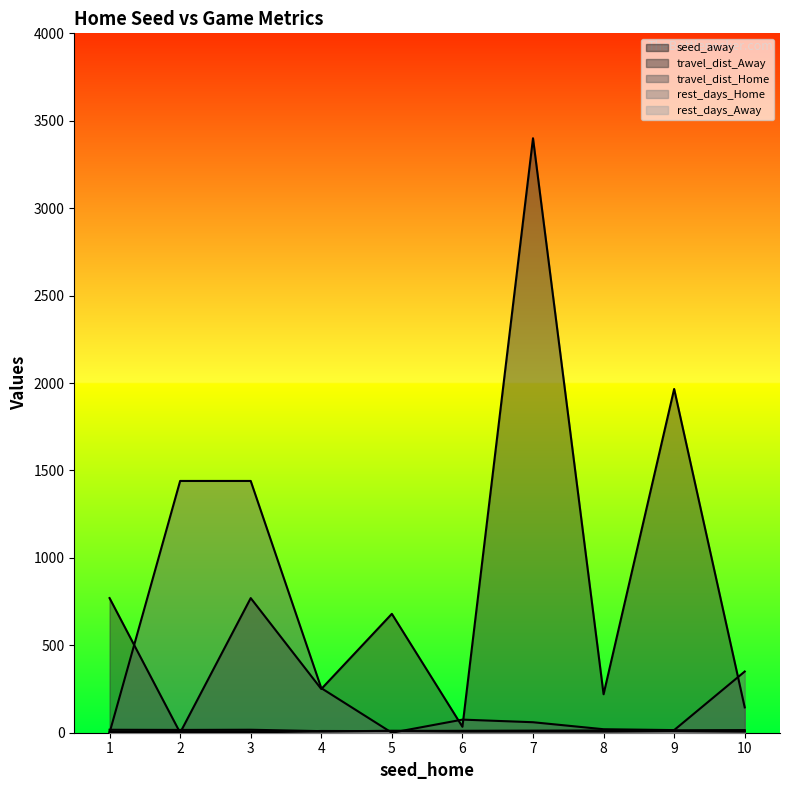

Does the chart display data point markers on the line(s)?

No